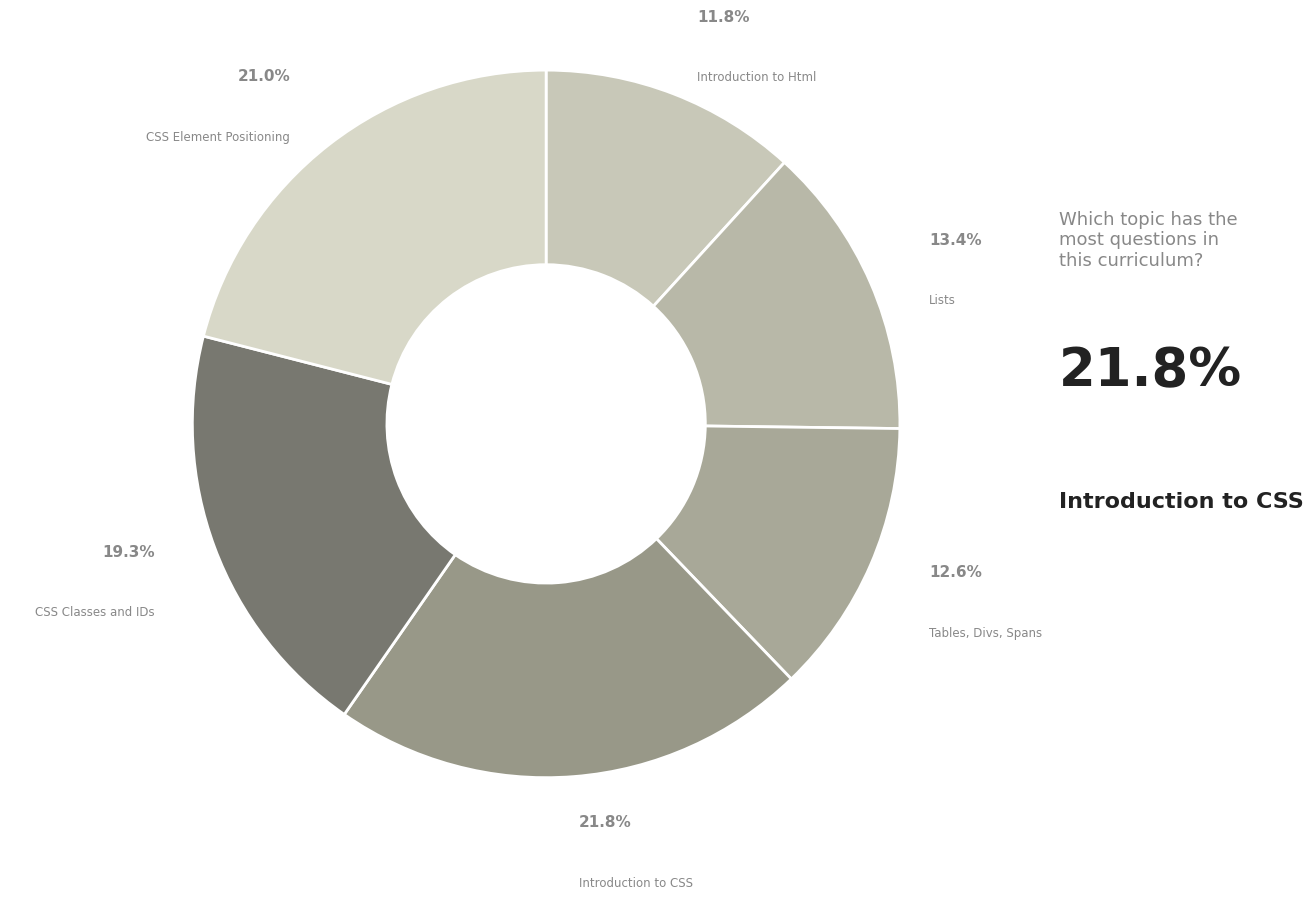

Which category has the smallest portion of the pie?

Introduction to Html